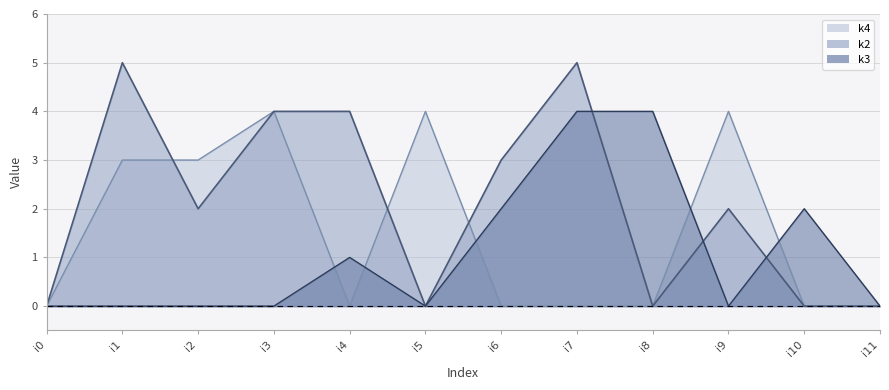

Reading right to left, what are all the values shown in this chart?

k2: i11=0	i10=0	i9=2	i8=0	i7=5	i6=3	i5=0	i4=4	i3=4	i2=2	i1=5	i0=0
k3: i11=0	i10=2	i9=0	i8=4	i7=4	i6=2	i5=0	i4=1	i3=0	i2=0	i1=0	i0=0
k4: i11=0	i10=0	i9=4	i8=0	i7=0	i6=0	i5=4	i4=0	i3=4	i2=3	i1=3	i0=0